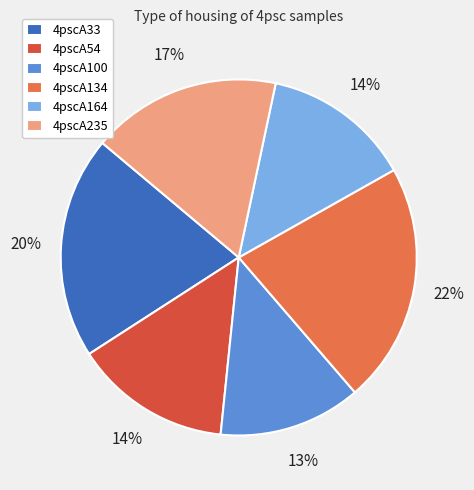

Between 4pscA235 and 4pscA100, which is larger?

4pscA235